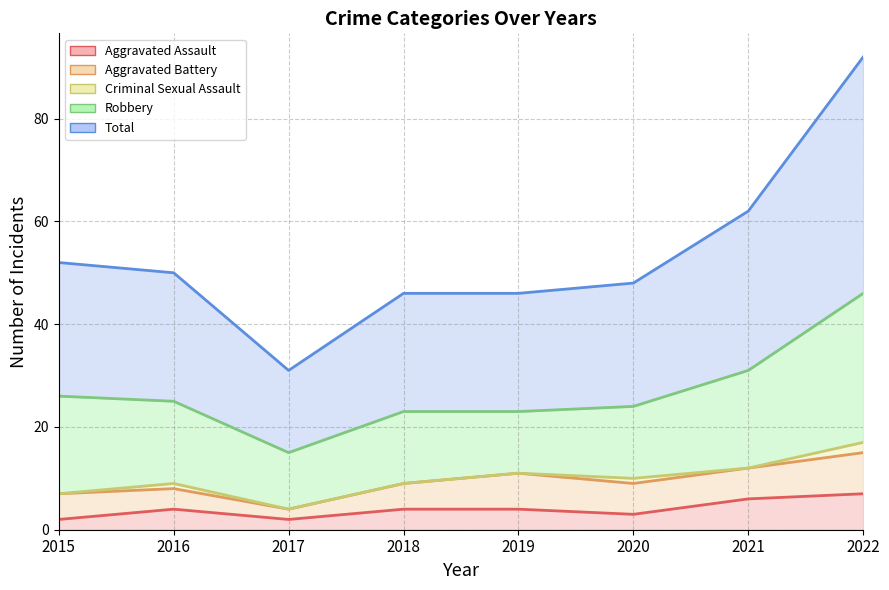

Reading left to right, list all the values displayed in this chart.

Aggravated Assault: 2	4	2	4	4	3	6	7
Aggravated Battery: 5	4	2	5	7	6	6	8
Criminal Sexual Assault: 0	1	0	0	0	1	0	2
Robbery: 19	16	11	14	12	14	19	29
Total: 26	25	16	23	23	24	31	46